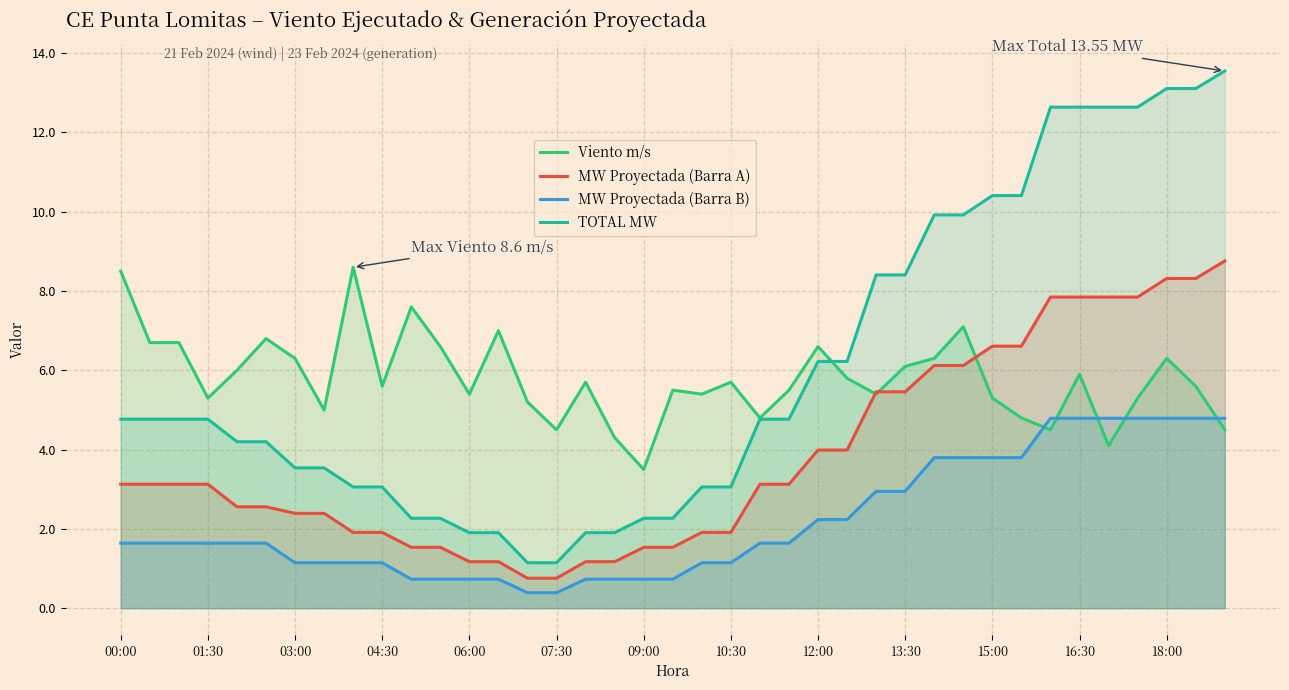

What is the difference between the highest and lowest values at 03:00?

5.2